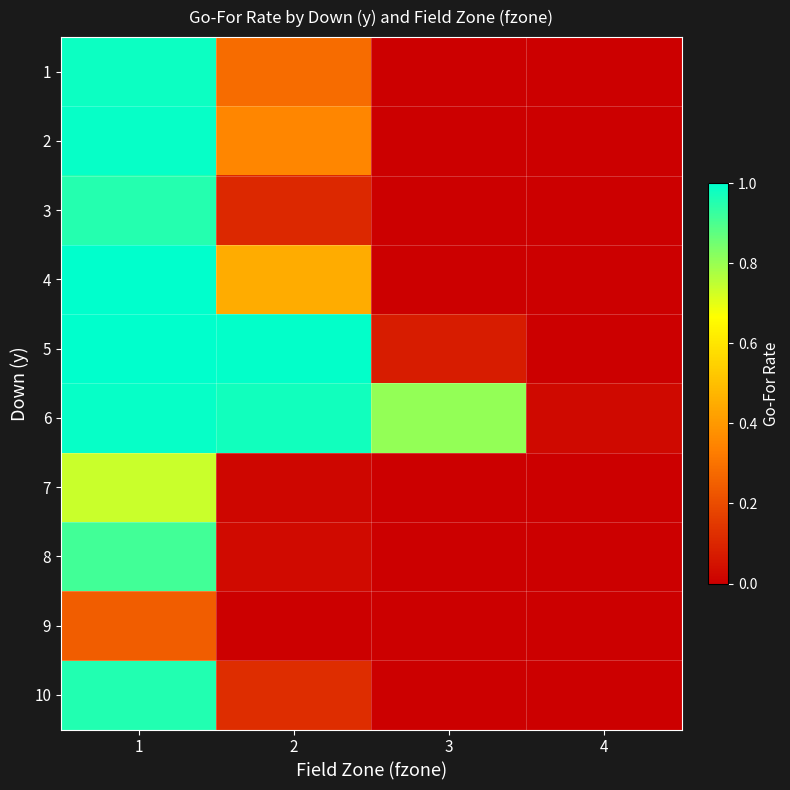

What is the spread (max minus min) of values at 3?

0.8